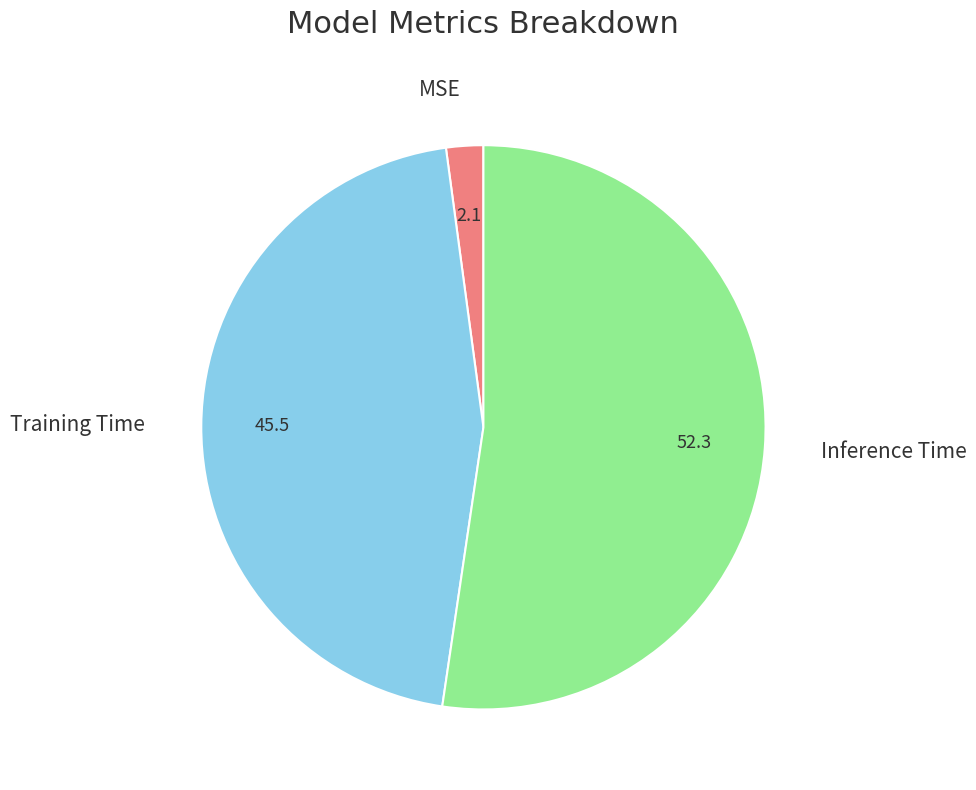

Which slice is the smallest?

MSE